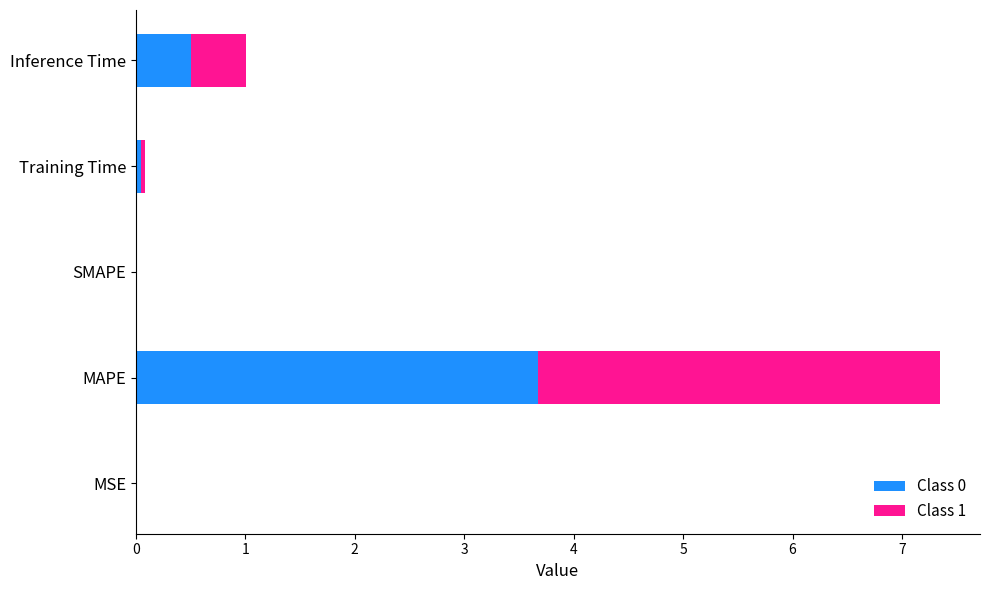

True or false: Class 0 has a value of 3.7 at MAPE.

True